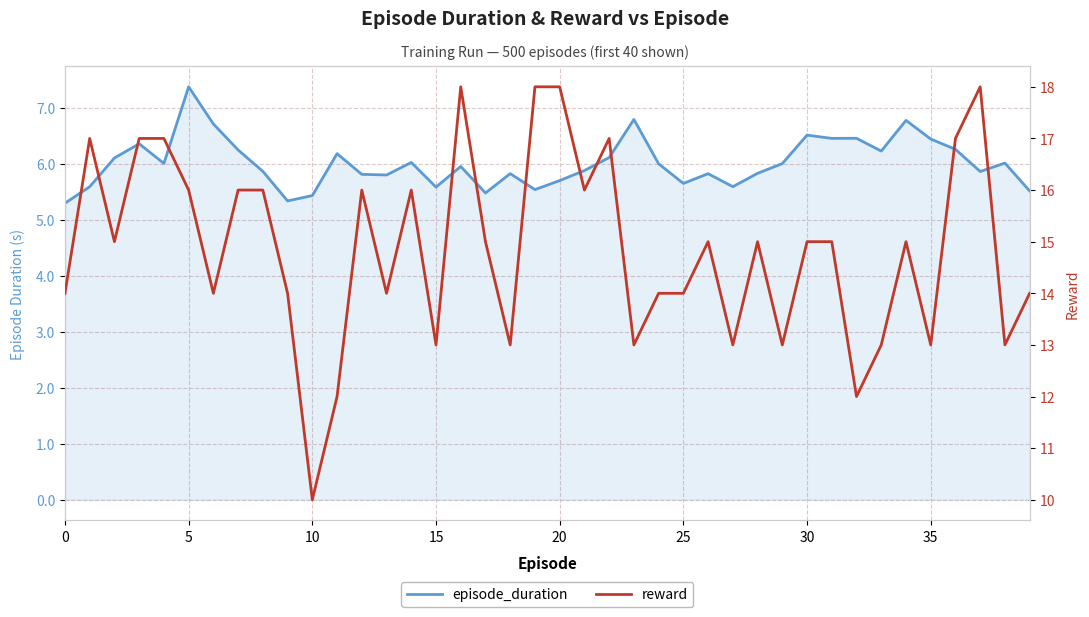

Which series has the widest spread of values?

reward